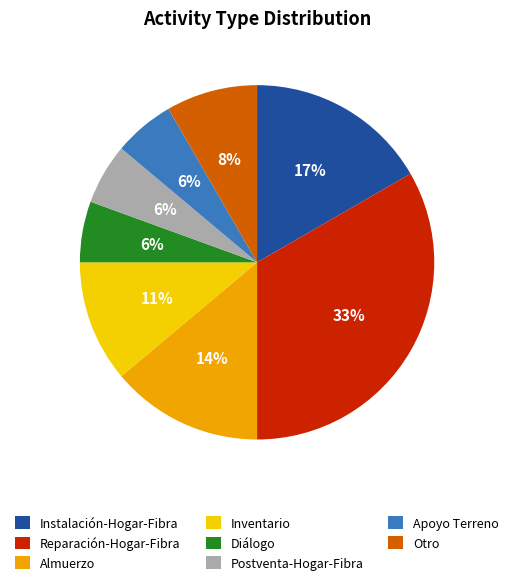

What percentage is the Instalación-Hogar-Fibra slice, to the nearest percent?

17%